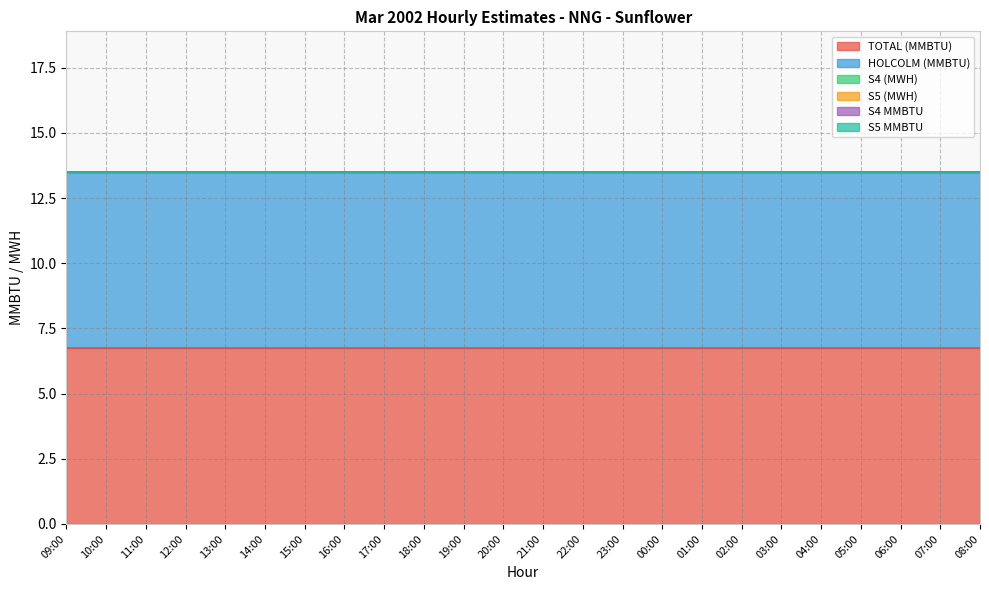

The value of HOLCOLM (MMBTU) at 20:00 is 1.9. True or false?

False